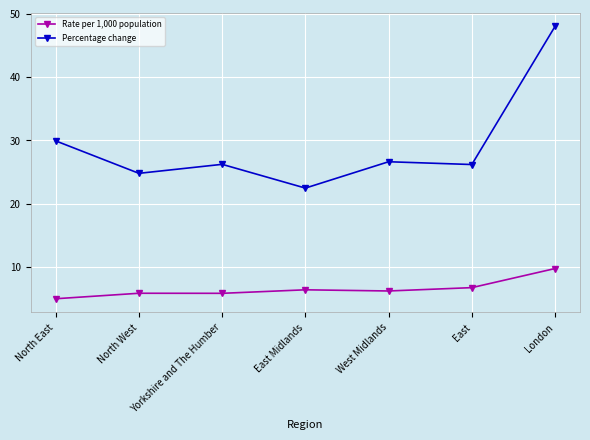

Is it true that Rate per 1,000 population equals 6.6 at London?

False